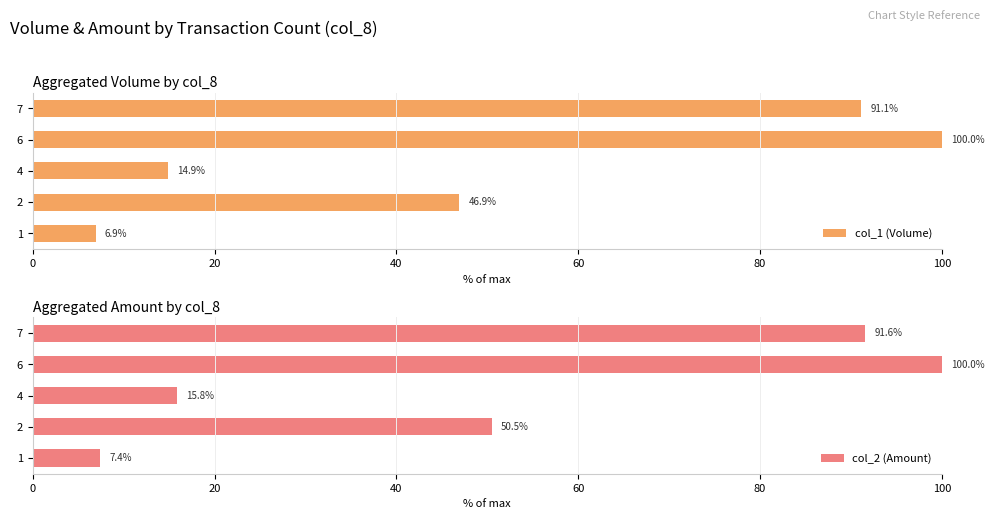

What is the difference between the maximum and minimum values in the col_1 (Volume) series?

93.1